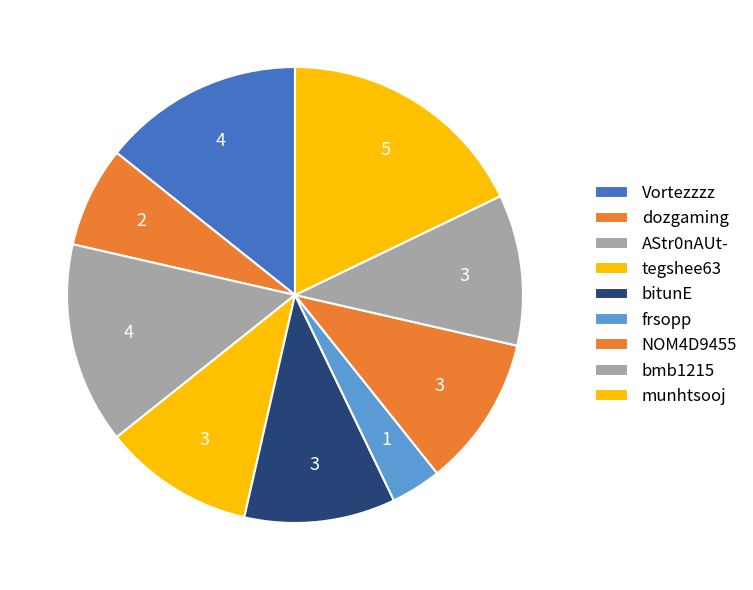

How many segments does this pie chart have?

9